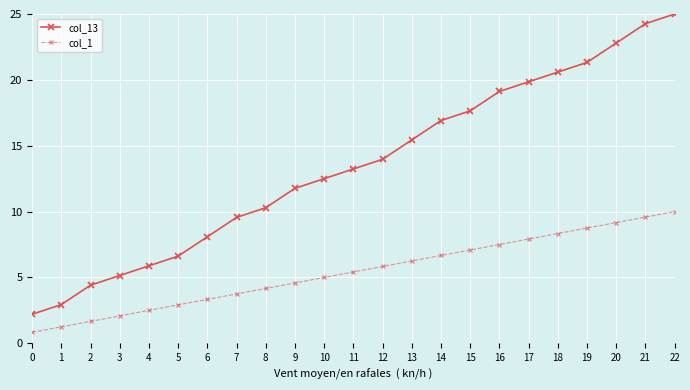

Rank the series by their average value, from lowest to highest.

col_1, col_13